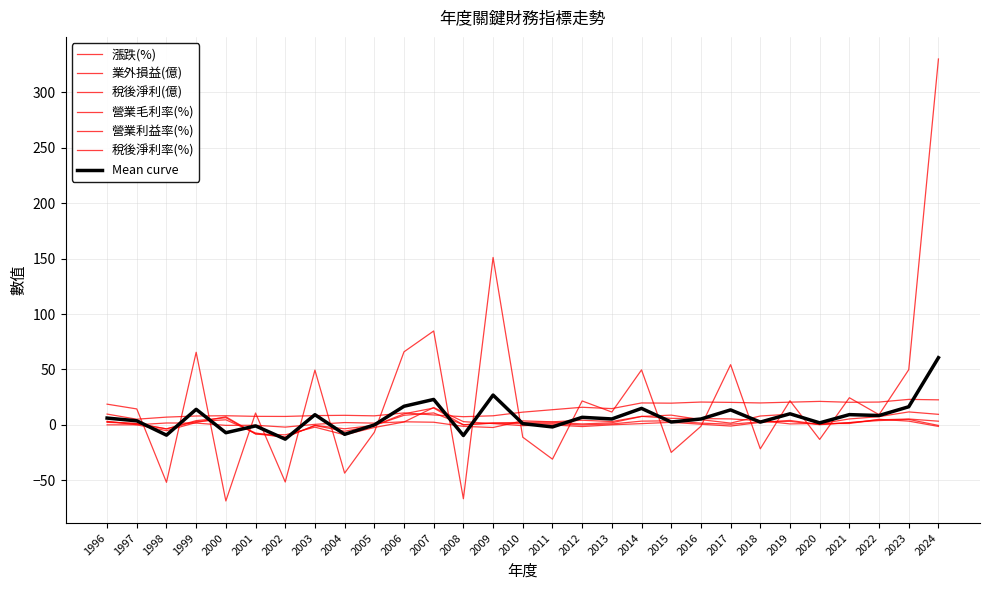

Does the chart have visible grid lines?

Yes